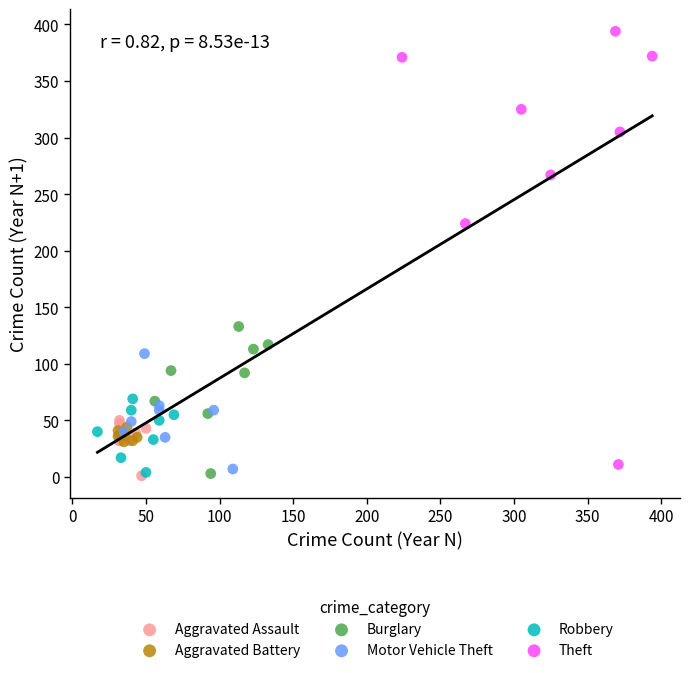

Which series has the largest Y range (max minus min)?

Theft